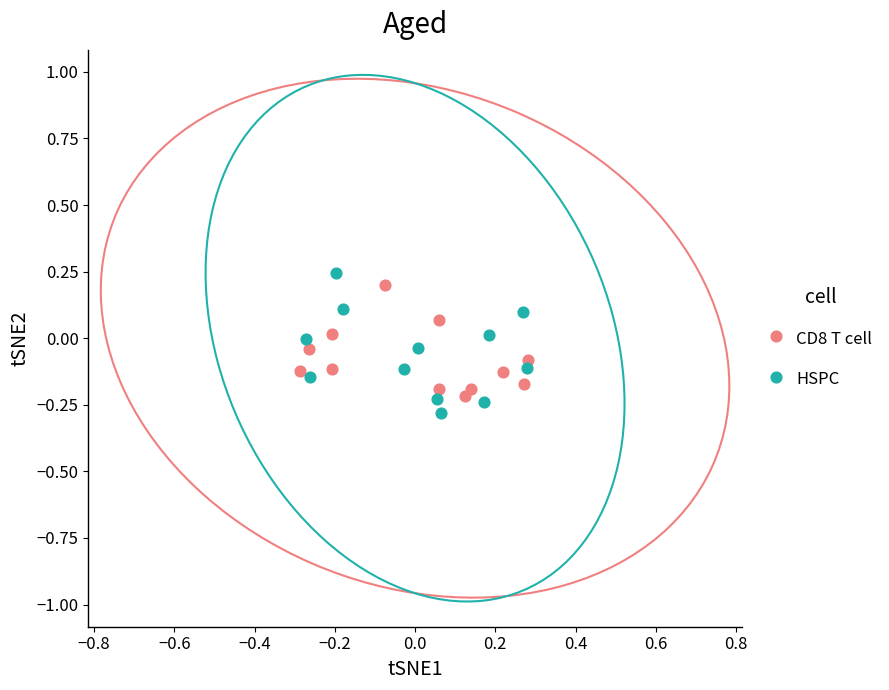

Which series reaches the maximum Y coordinate?

HSPC